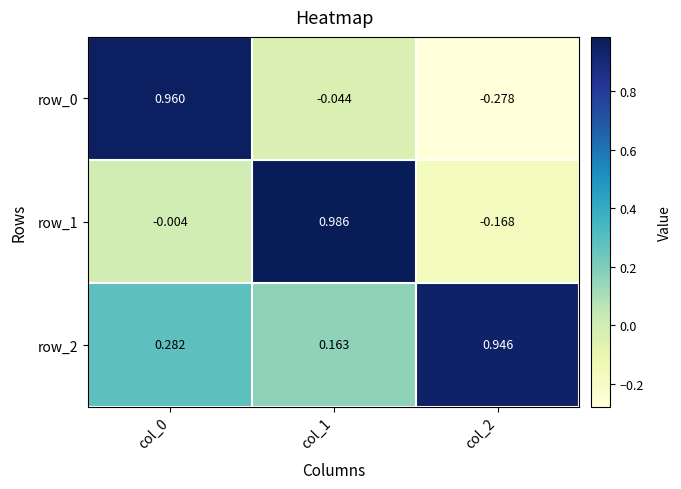

Which category has the highest value in the row_2 series?

col_2